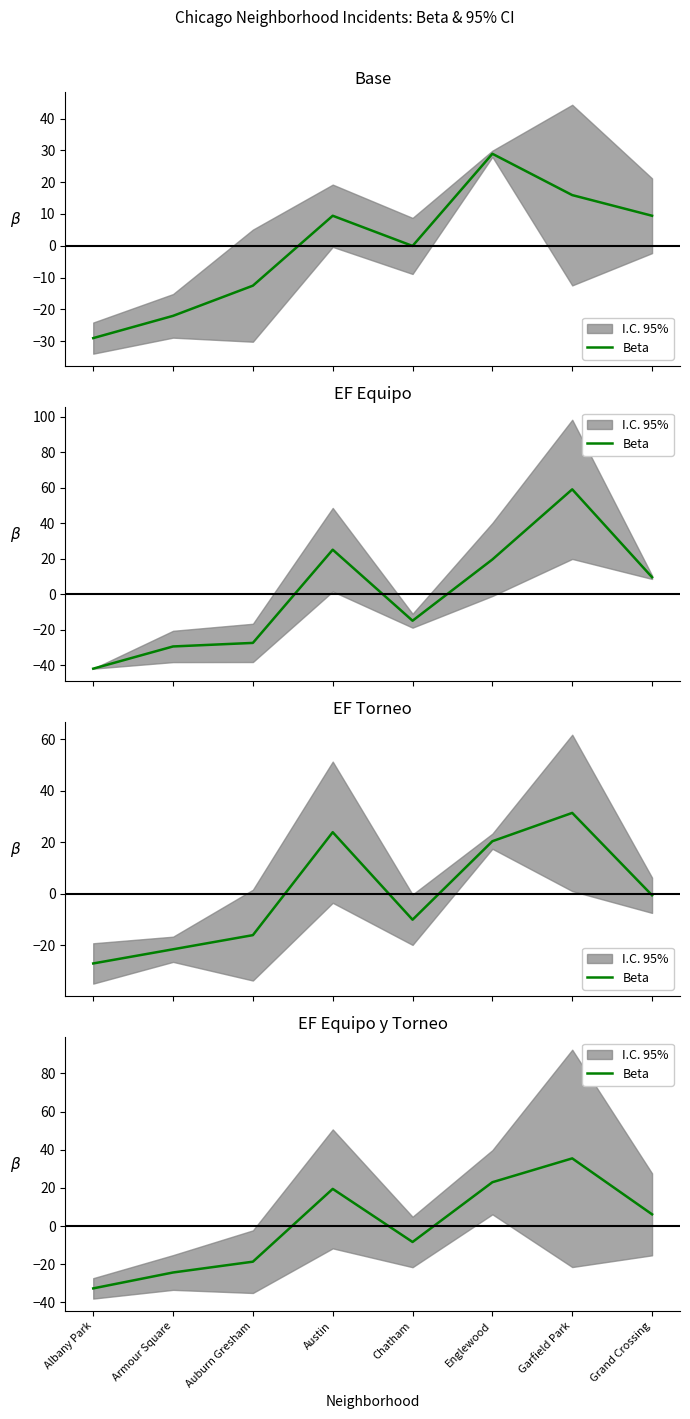

Where is the data nearest to the value 1?

Grand Crossing